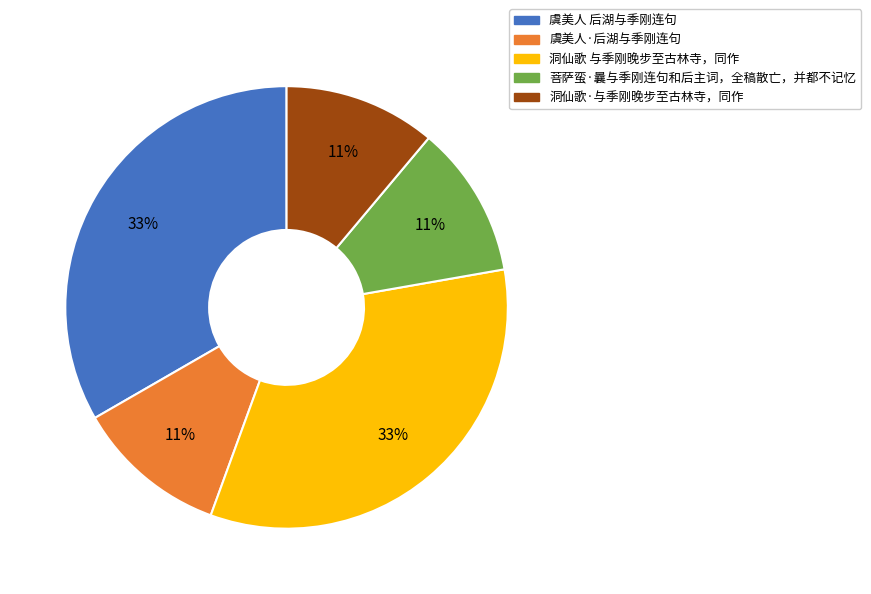

What percentage is the 洞仙歌·与季刚晚步至古林寺，同作 slice, to the nearest percent?

11%